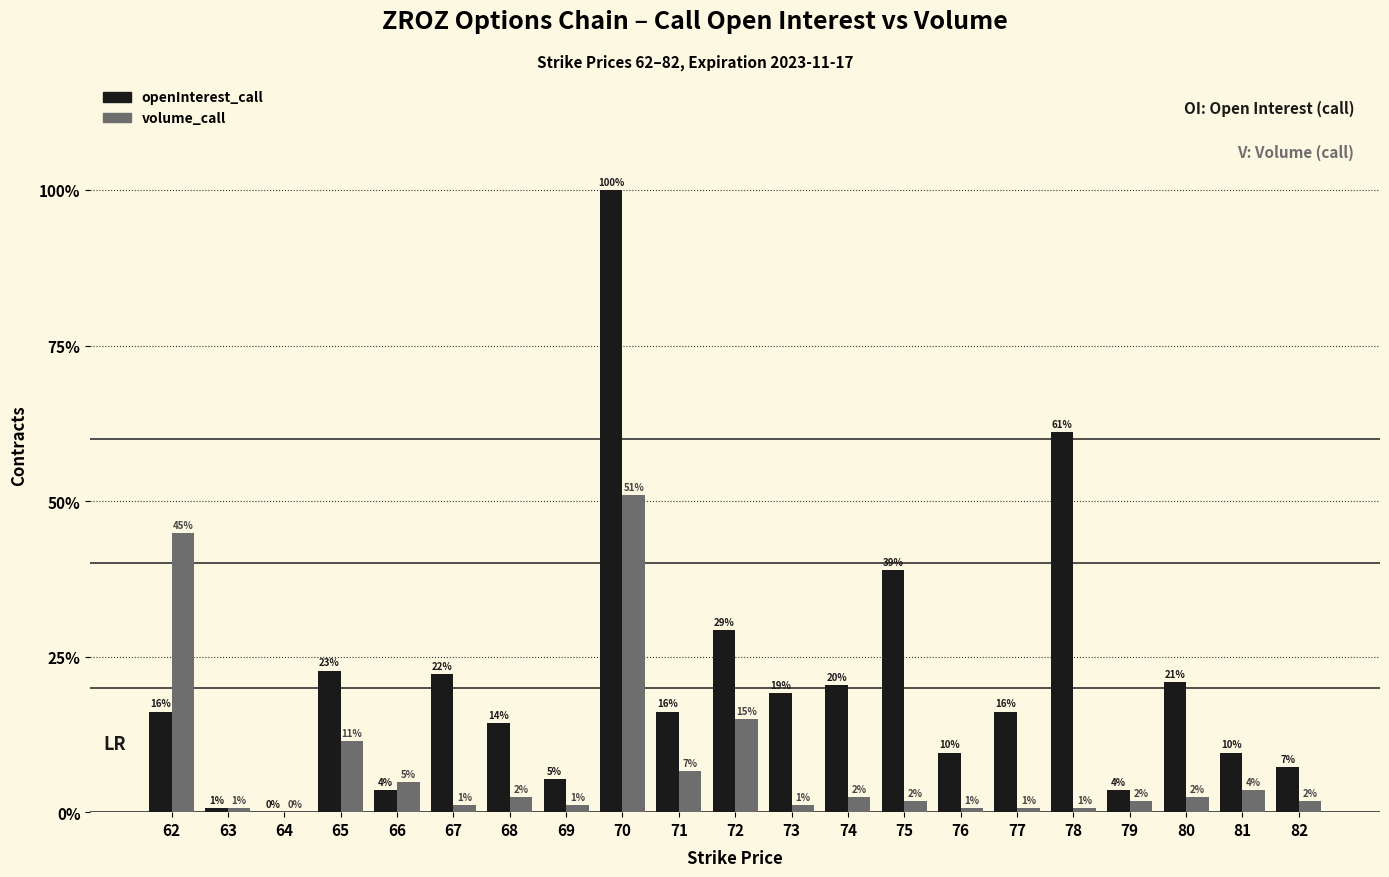

What are all the series names shown in the legend?

openInterest_call, volume_call